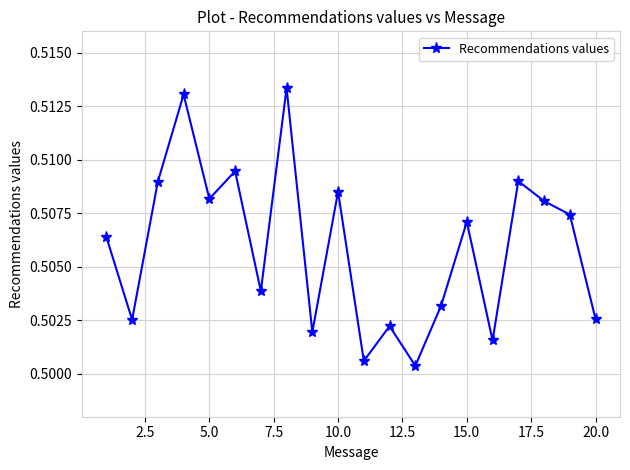

How many points are higher than both their immediate neighbors (excluding endpoints)?

7